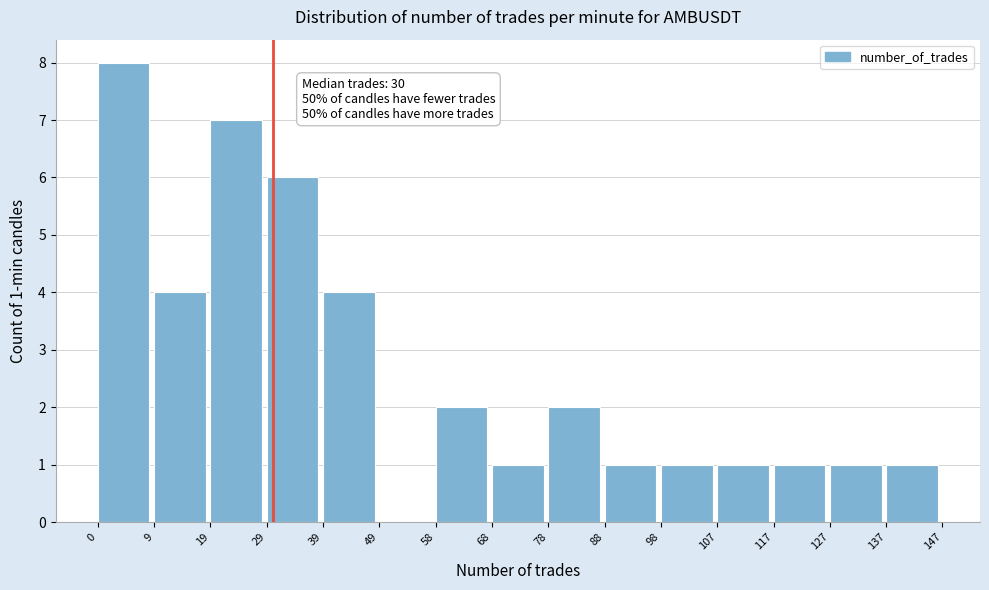

Over which range of the x-axis is the bar tallest?

0 to 9